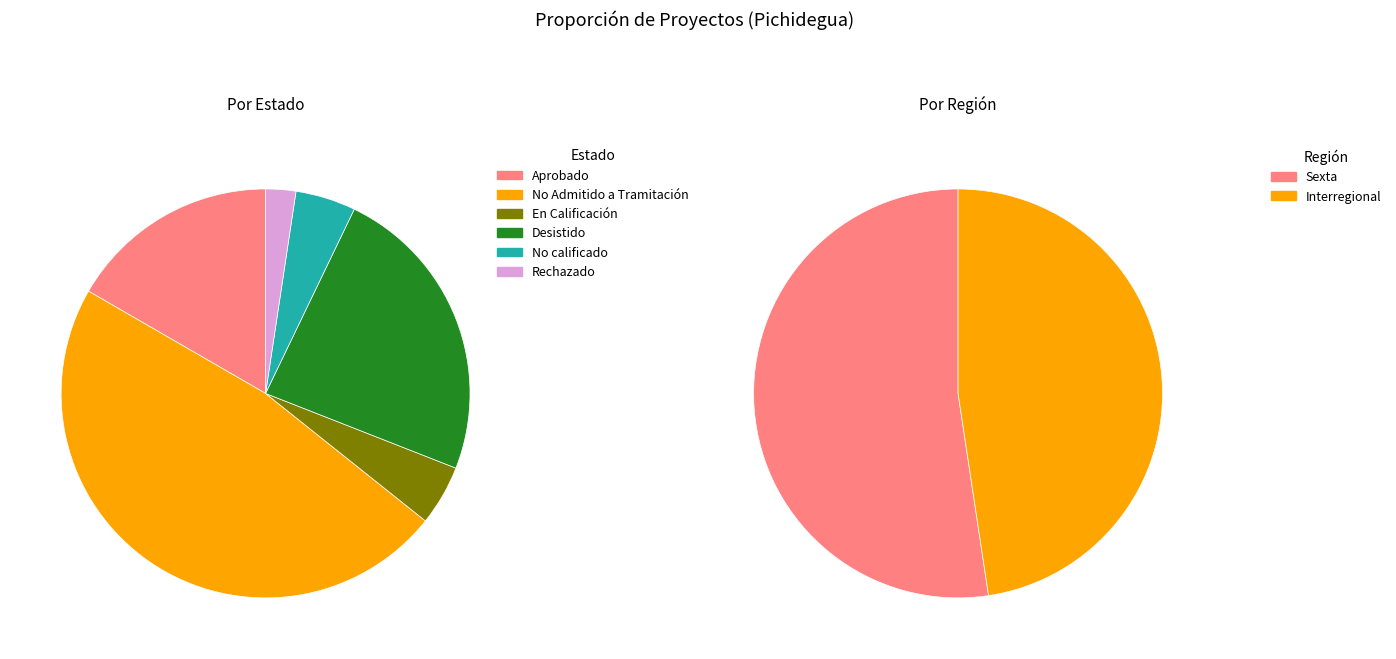

Is there a majority slice in this chart?

No